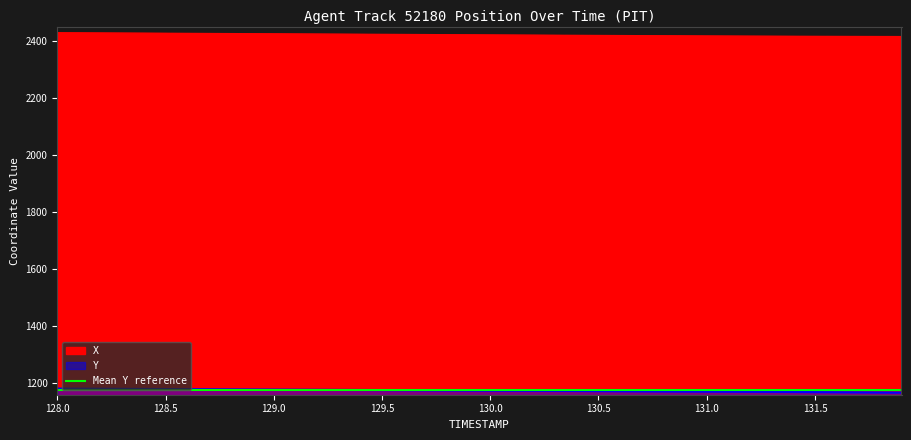

Reading right to left, transcribe all the data shown in this chart.

X: 2414.8	2414.9	2415.1	2415.3	2415.5	2415.8	2416.0	2416.3	2416.6	2416.9	2417.2	2417.6	2417.9	2418.2	2418.6	2419.0	2419.4	2419.8	2420.1	2420.5	2420.9	2421.3	2421.7	2422.1	2422.5	2422.8	2423.2	2423.6	2424.0	2424.4	2424.8	2425.1	2425.5	2425.9	2426.3	2426.7	2427.1	2427.4	2427.8	2428.2
Y: 1167.8	1168.2	1168.5	1168.9	1169.2	1169.6	1169.9	1170.3	1170.6	1171.0	1171.3	1171.7	1172.1	1172.4	1172.8	1173.2	1173.5	1173.9	1174.2	1174.6	1175.0	1175.3	1175.7	1176.0	1176.4	1176.7	1177.0	1177.4	1177.7	1178.1	1178.4	1178.8	1179.2	1179.5	1179.9	1180.2	1180.6	1181.0	1181.3	1181.7